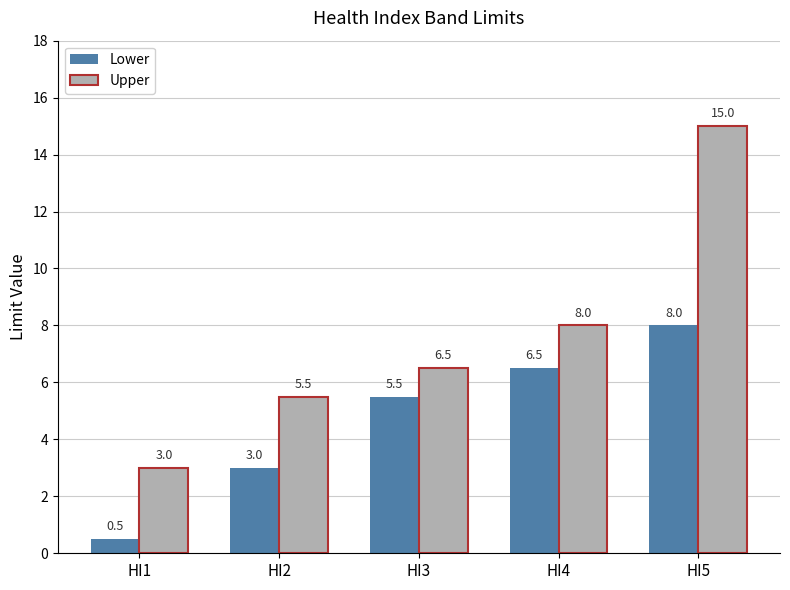

True or false: Upper has a value of 5.5 at HI2.

True